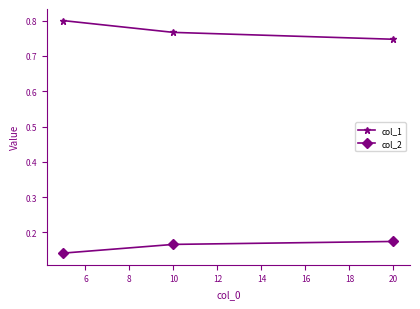

Count the col_1 values in the range 0 to 1.

3